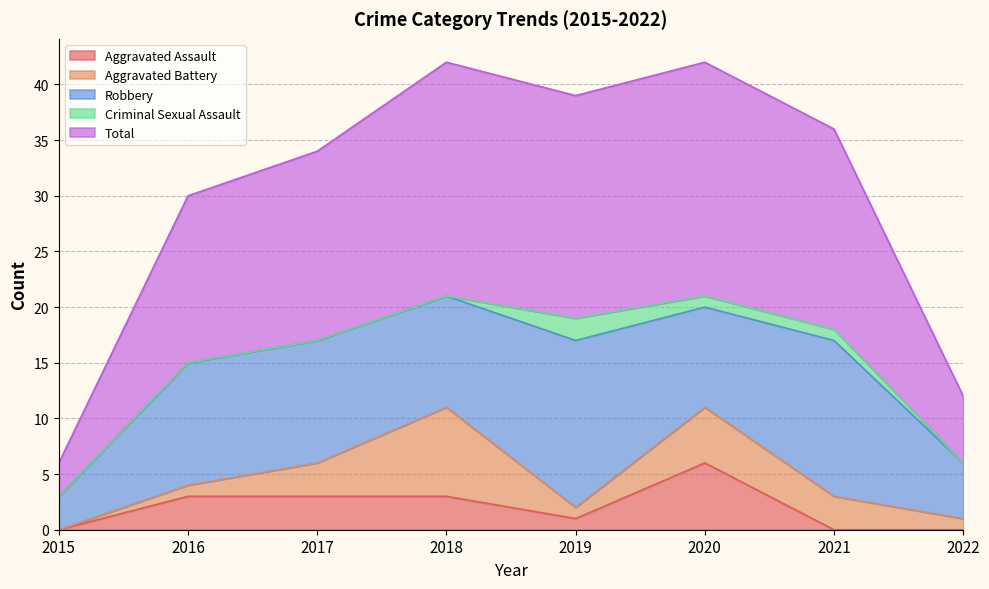

How many lines are shown in the chart?

5